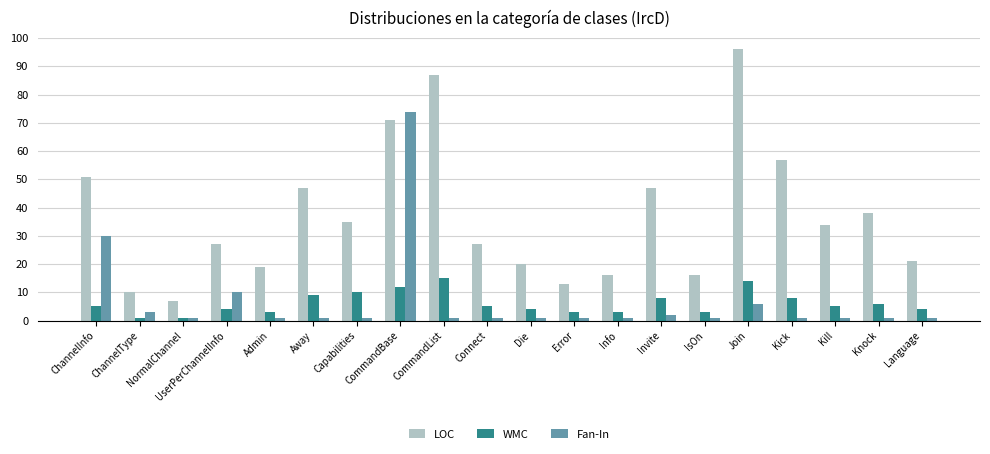

Are the bars horizontal?

No